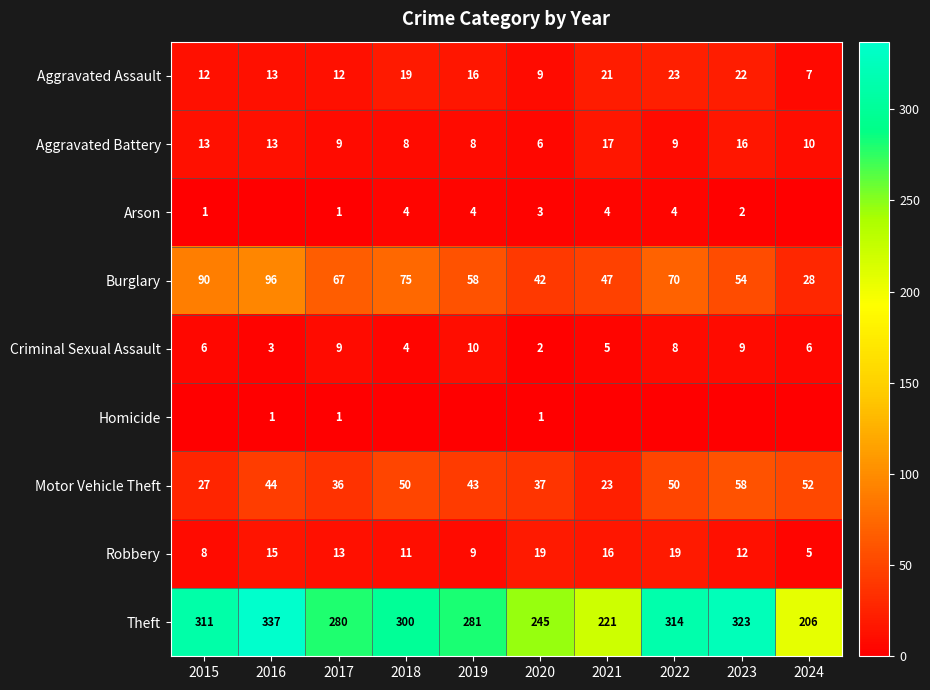

Is it true that Aggravated Assault equals 23 at 2022?

True